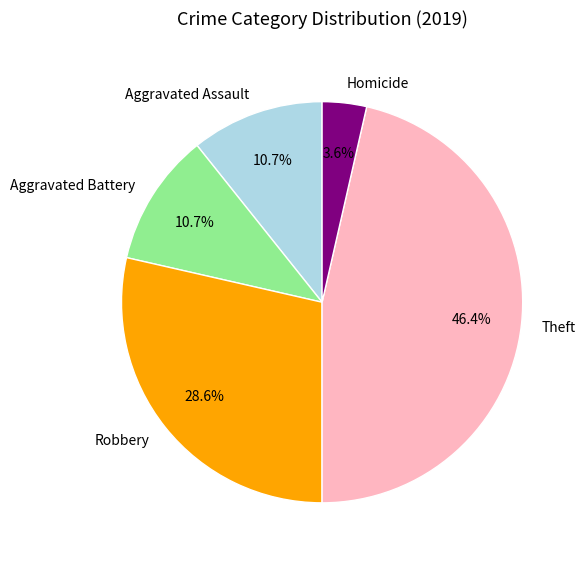

How many segments does this pie chart have?

5